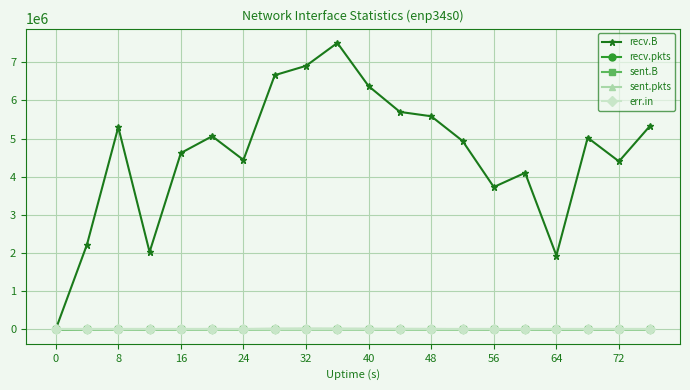

Which series has the widest spread of values?

recv.B